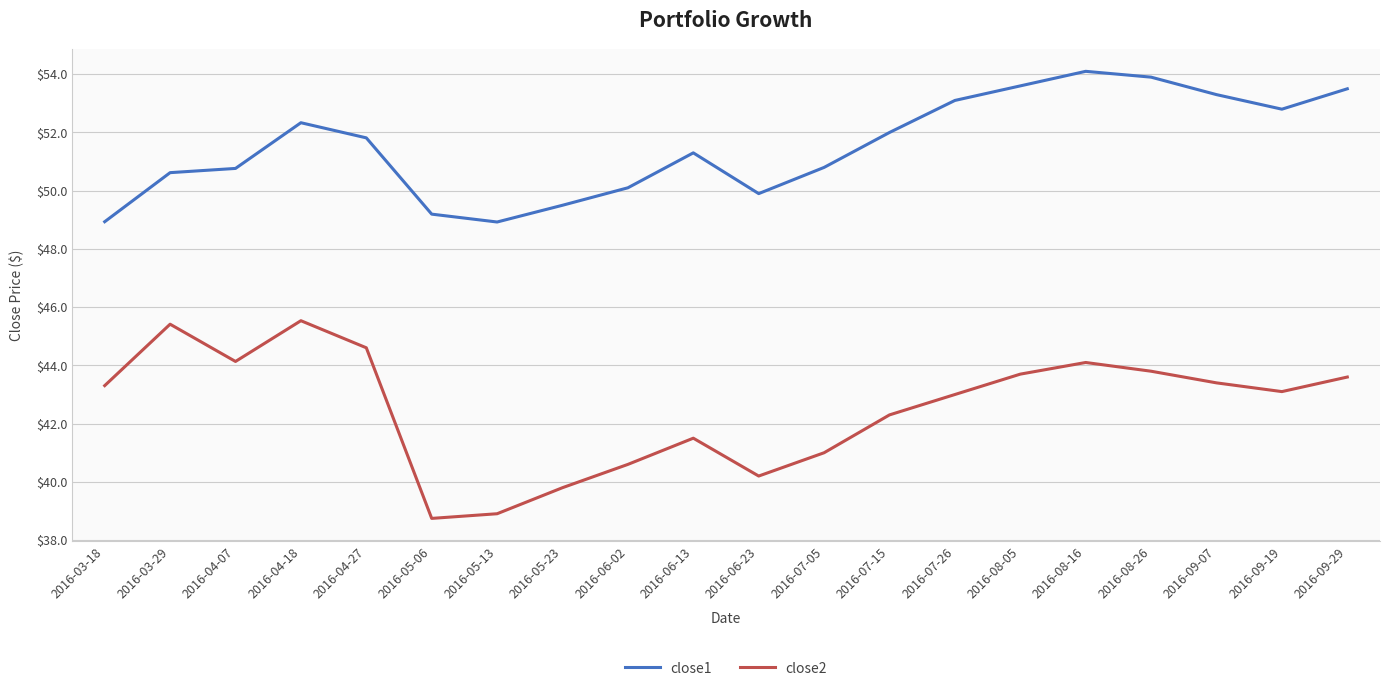

True or false: close2 has a value of 70.0 at 2016-03-18.

False